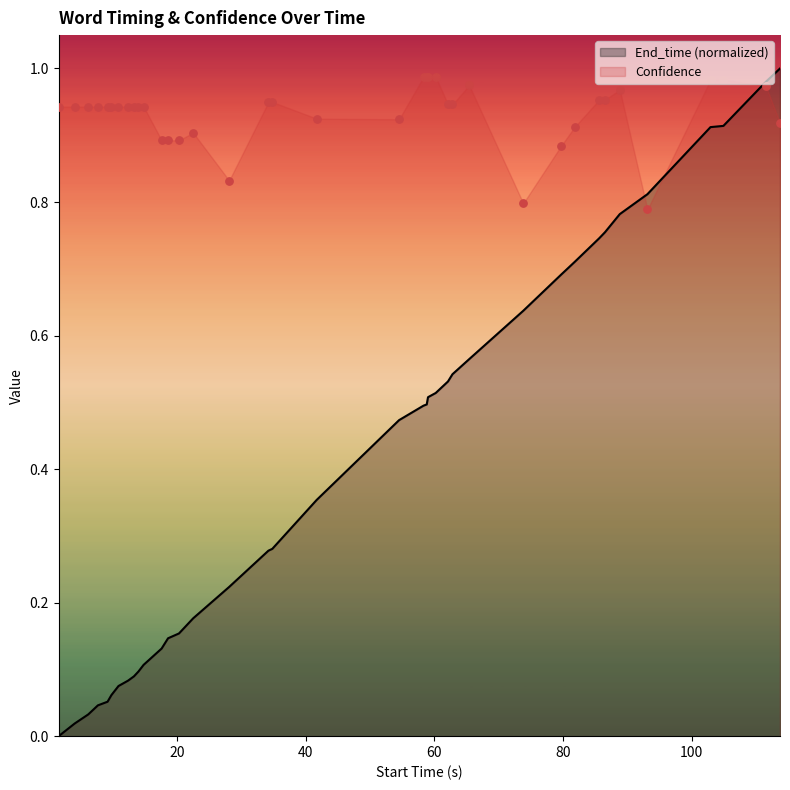

What are all the series names shown in the legend?

End_time, Confidence